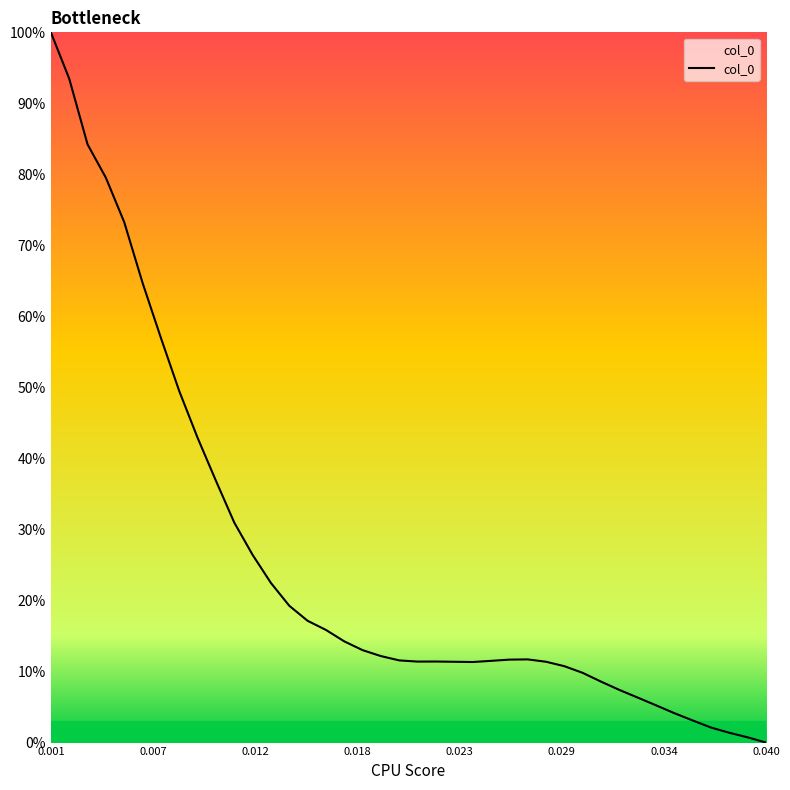

Does the chart display data point markers on the line(s)?

No